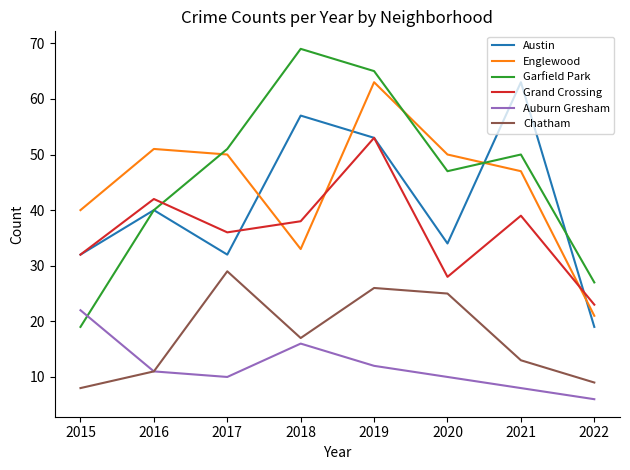

What is the minimum value shown in the chart?

6